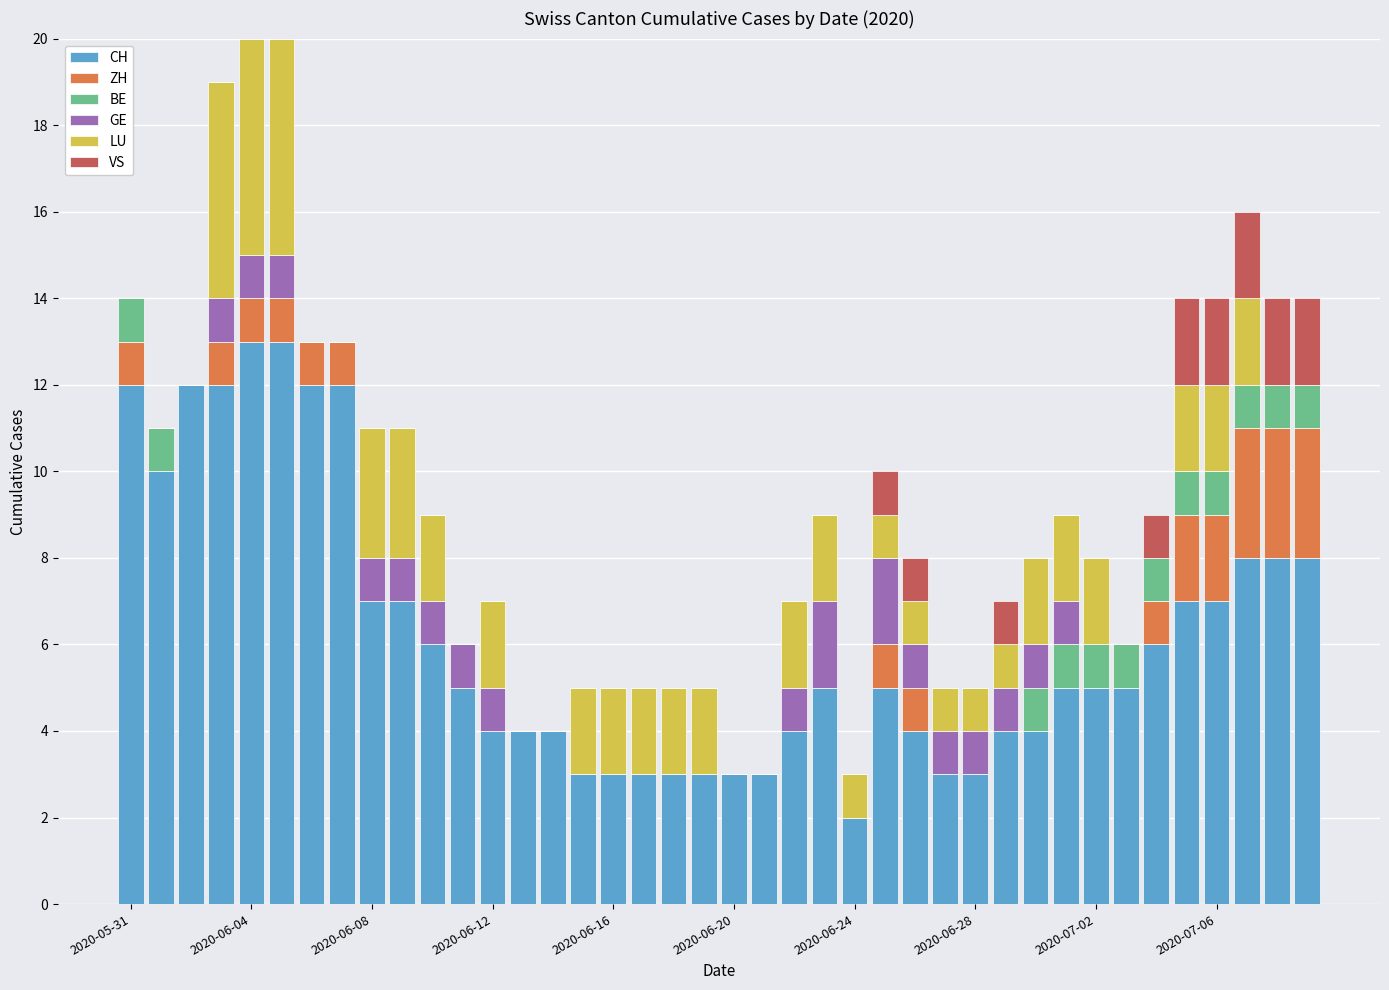

What is the maximum value for CH?

13